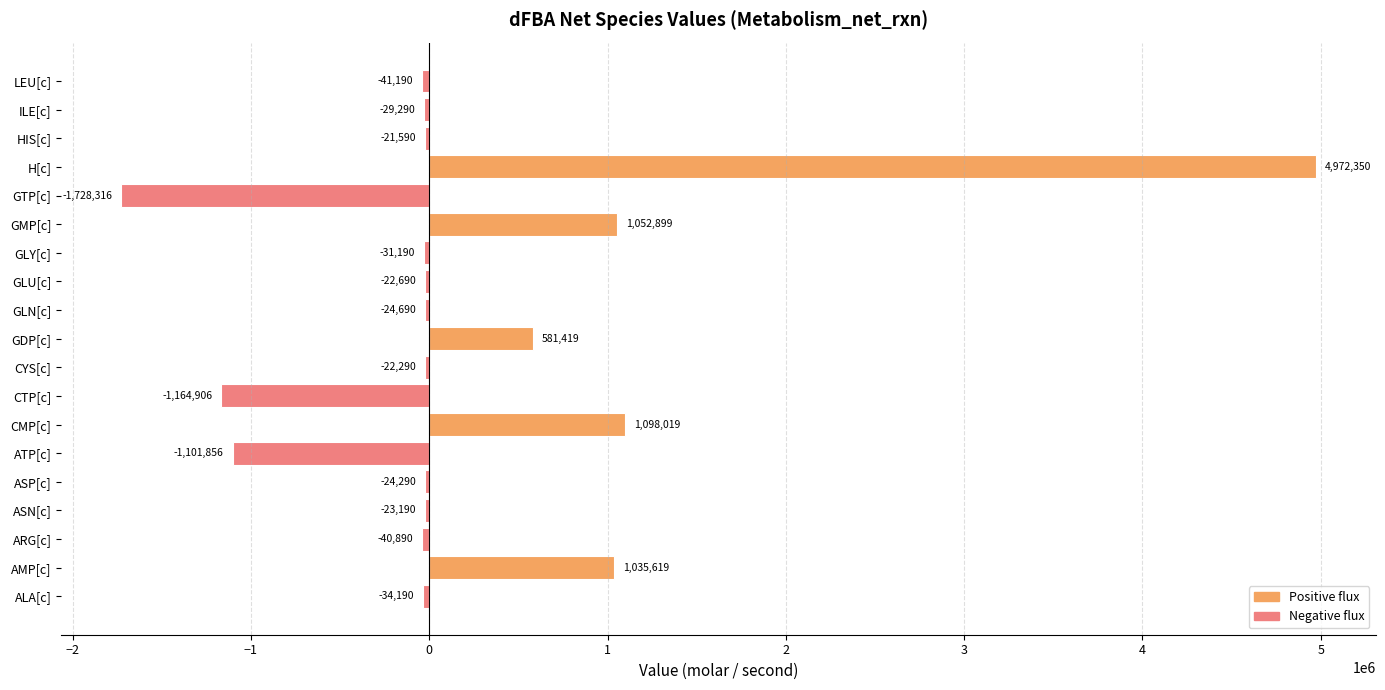

Which category has the highest value across all series?

H[c]